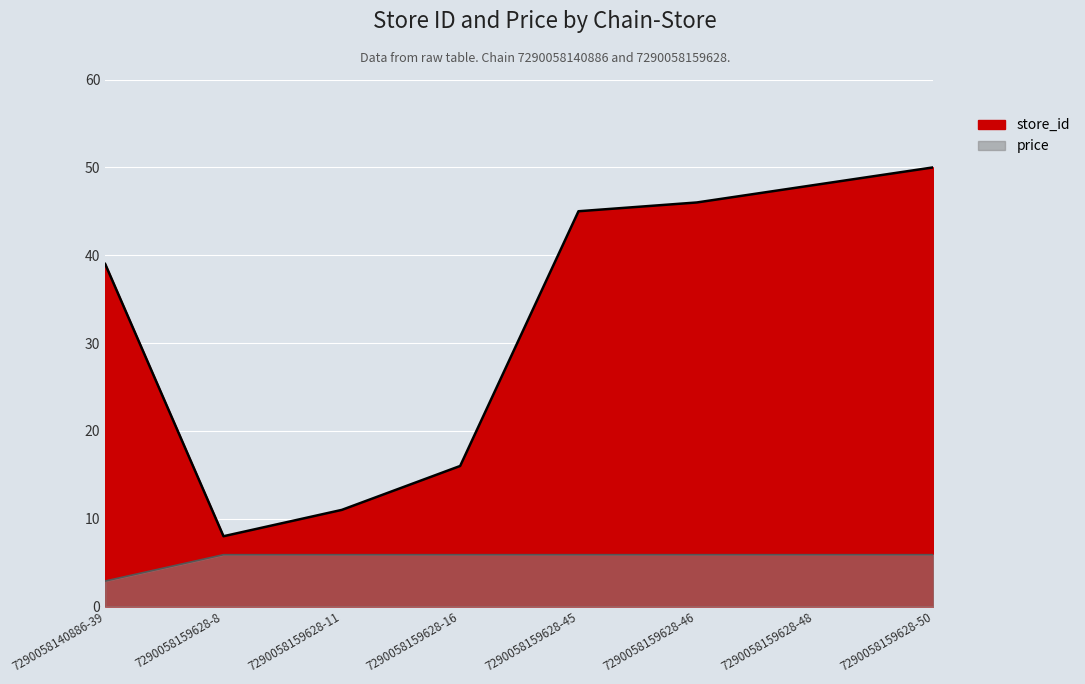

What are all the series names shown in the legend?

store_id, price